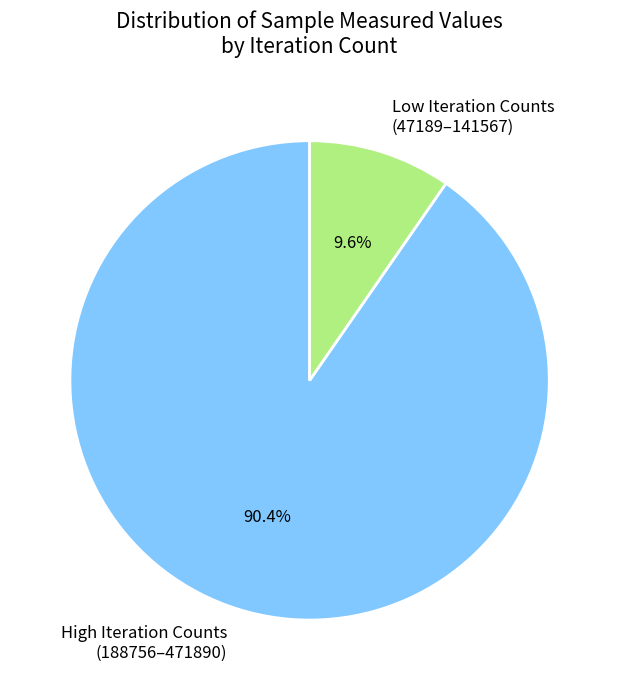

Which has a higher value, High Iteration Counts (188756–471890) or Low Iteration Counts (47189–141567)?

High Iteration Counts (188756–471890)